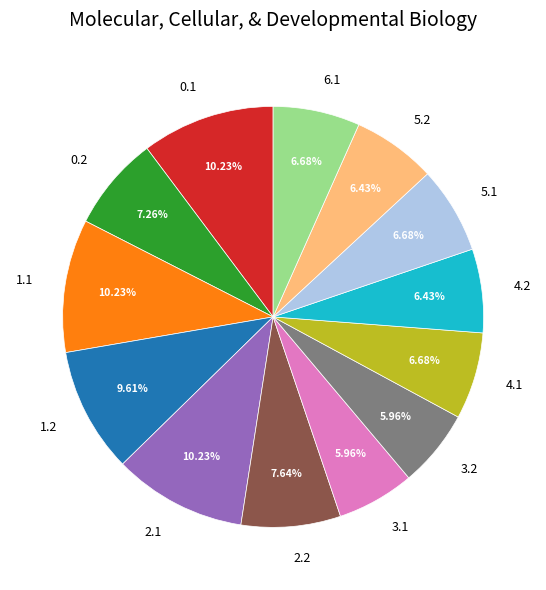

The 0.1 slice represents 16% of the pie. True or false?

False